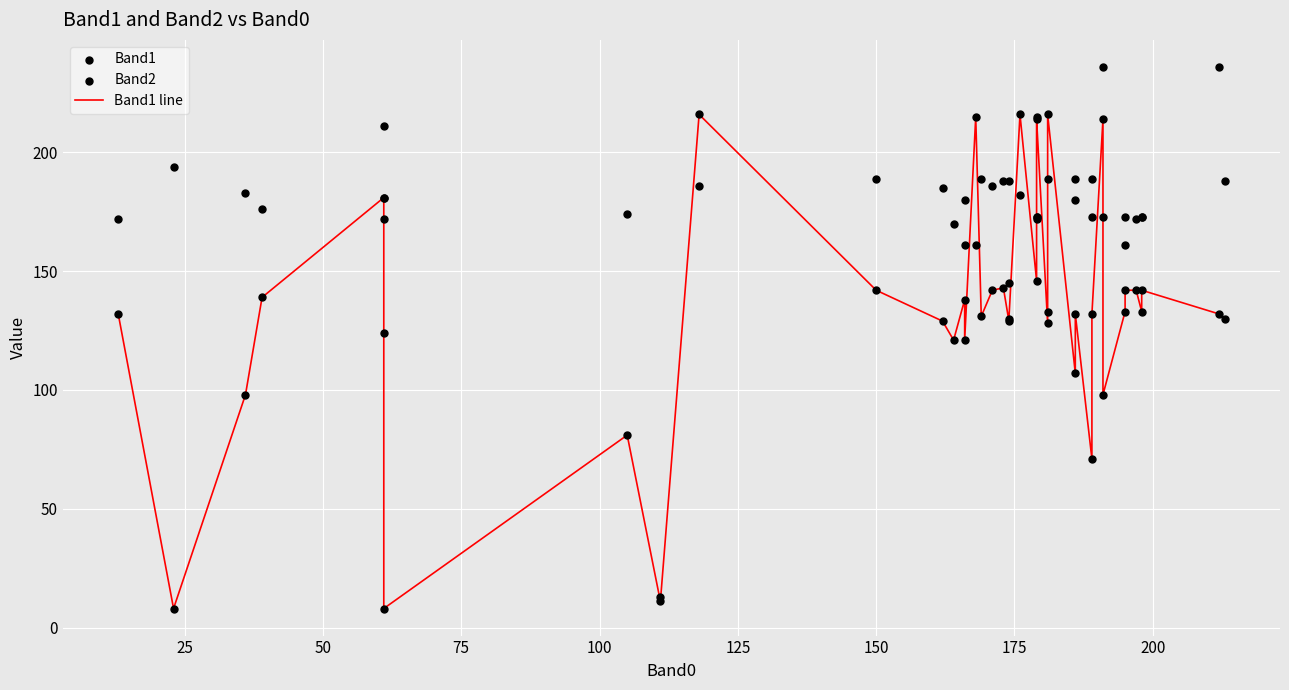

What are all the series names shown in the legend?

Band1 line, Band1, Band2